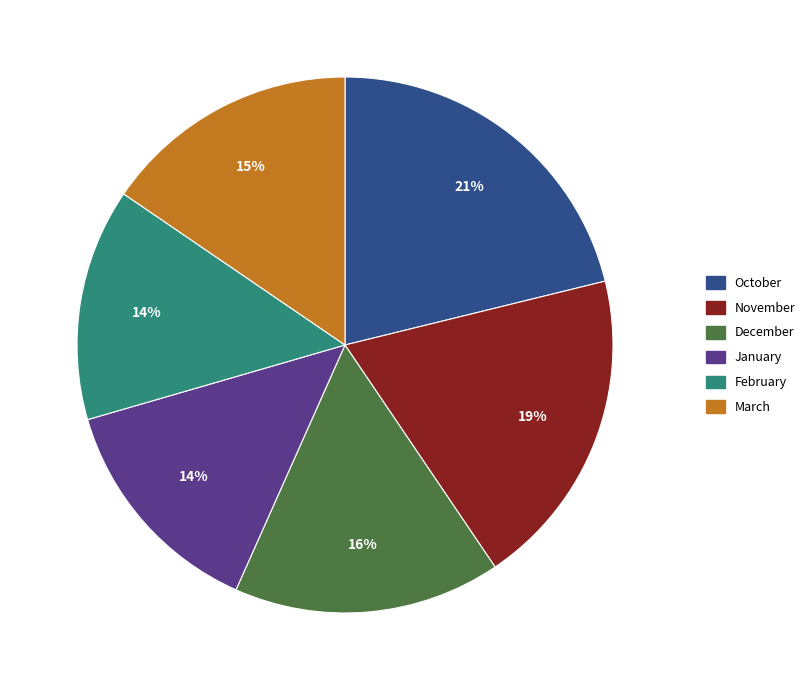

How many segments does this pie chart have?

6